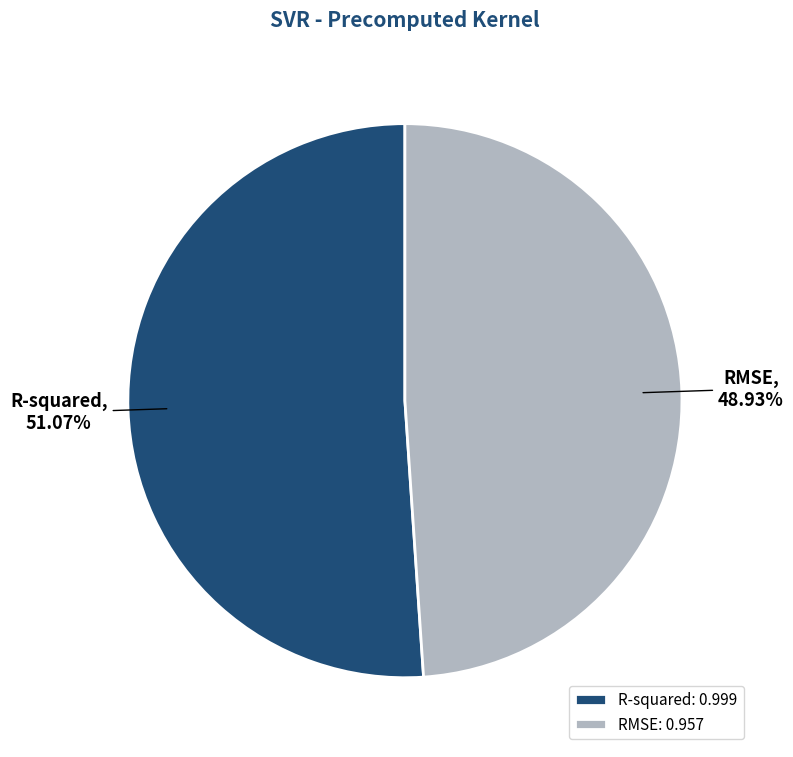

Which slice is the largest?

R-squared